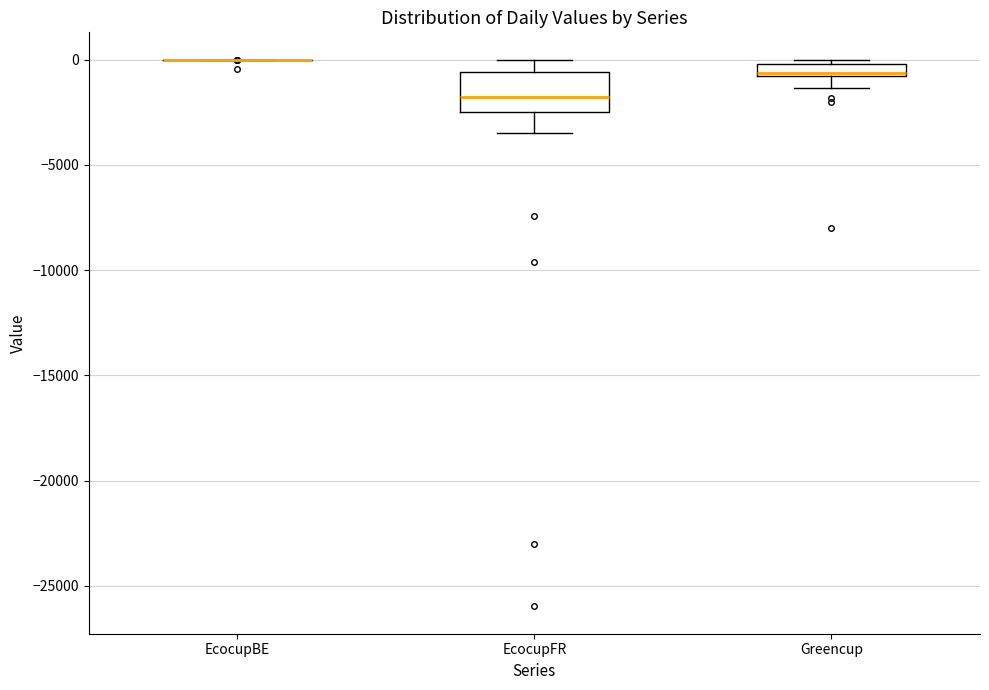

Comparing the boxes themselves (not the whiskers), which one is the tallest?

EcocupFR